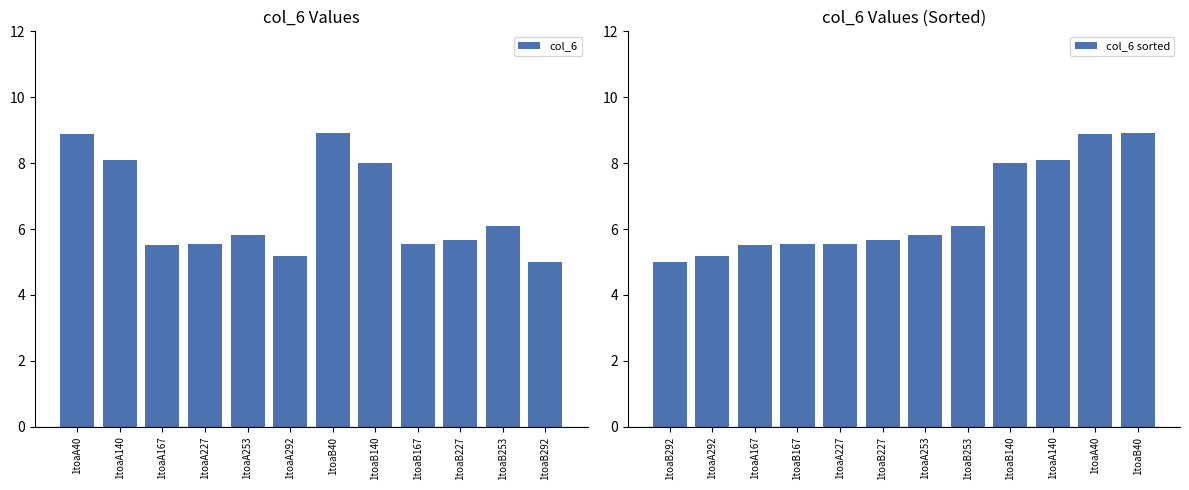

List the labels in order of col_6 value, largest first.

1toaB40, 1toaA40, 1toaA140, 1toaB140, 1toaB253, 1toaA253, 1toaB227, 1toaA227, 1toaB167, 1toaA167, 1toaA292, 1toaB292